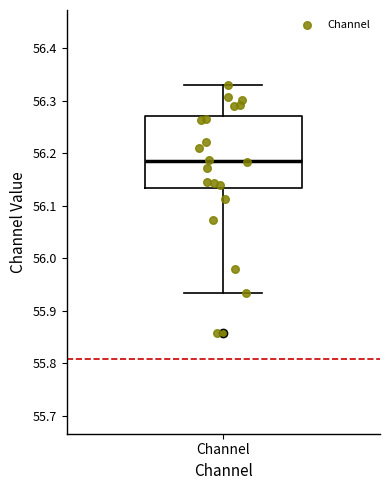

Where does the lower whisker of the box for Channel end on the y-axis? The values are not printed on the chart, so give them approximately, as read against the axis.

55.93